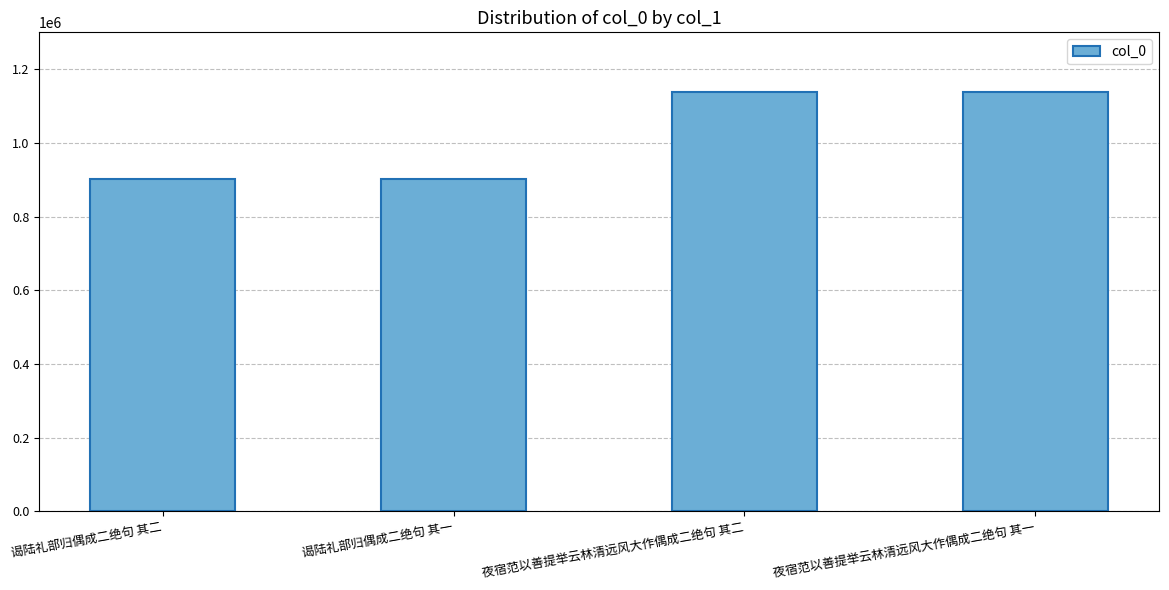

What value does the data have at 谒陆礼部归偶成二绝句 其一?

902740